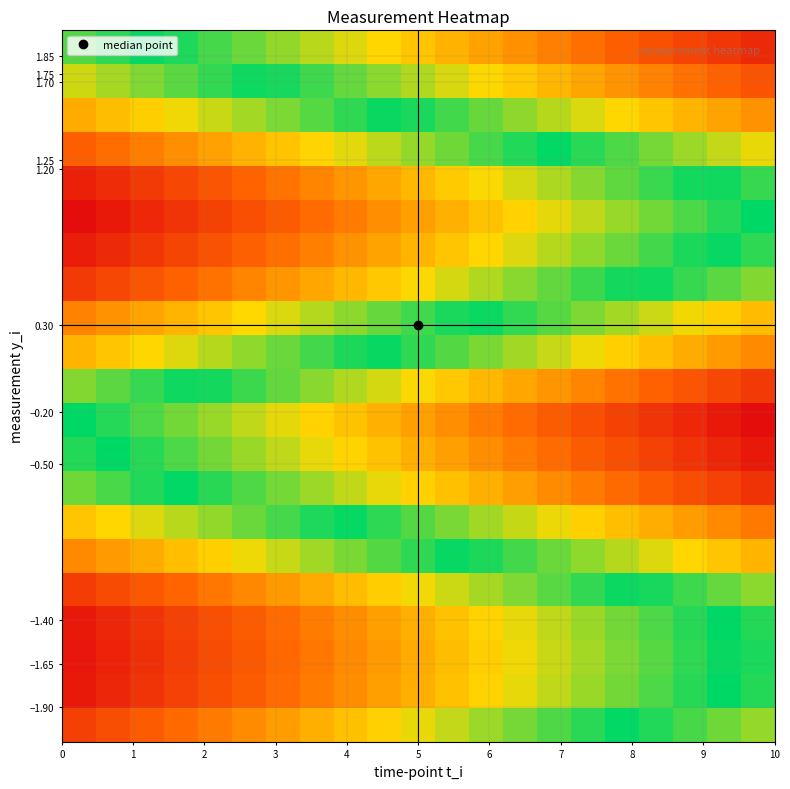

At how many categories does at least one series exceed 0?

21